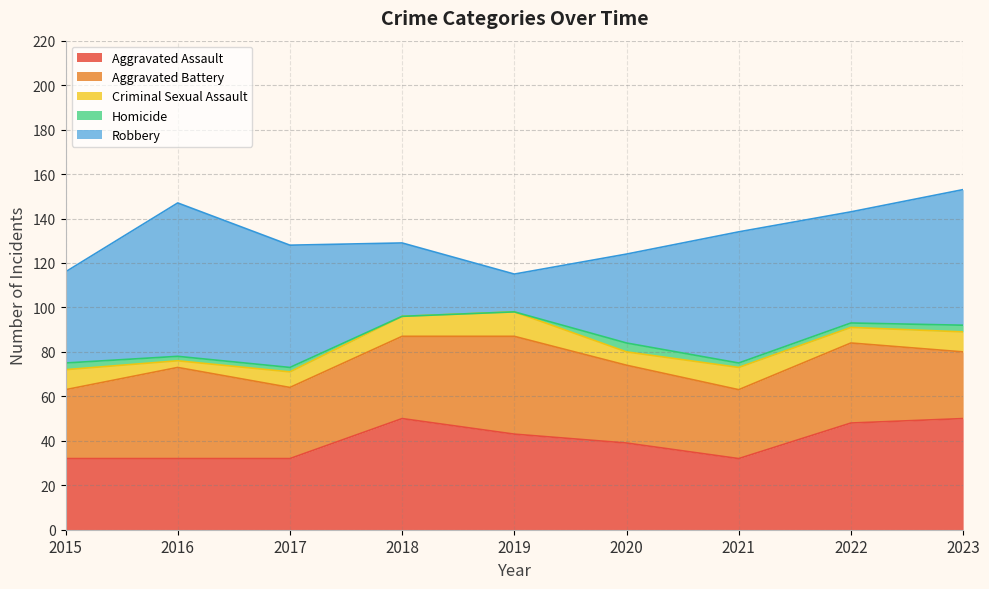

What is the spread (max minus min) of values at 2022?

48